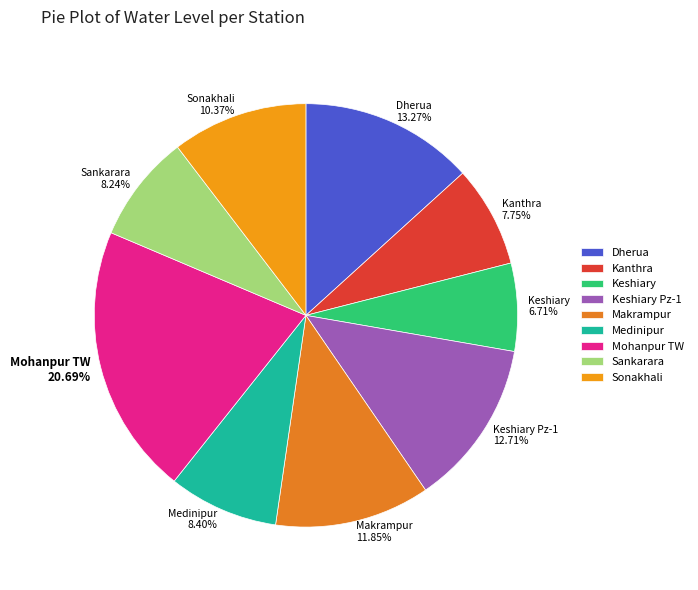

Is there any slice that represents more than half of the pie?

No